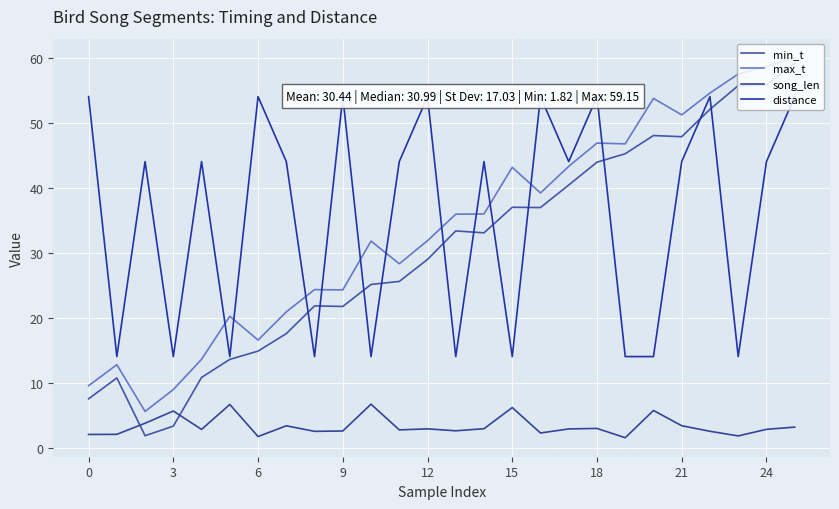

Which category has the highest value across all series?

25